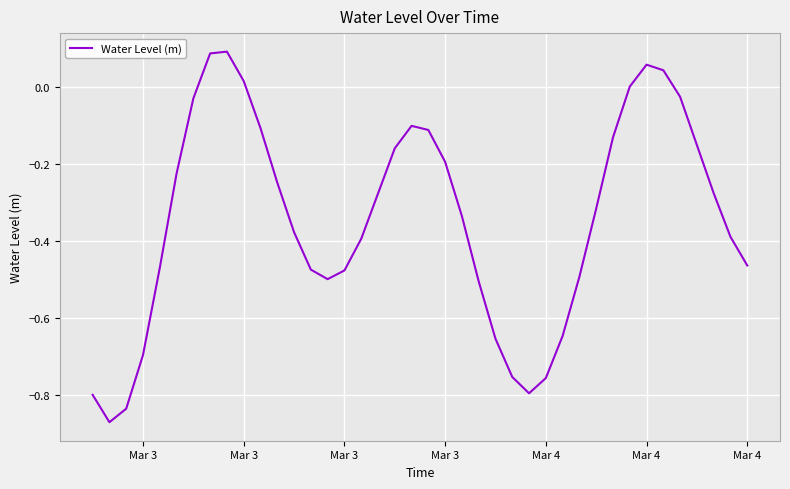

What is the difference between the maximum and minimum values?

1.0